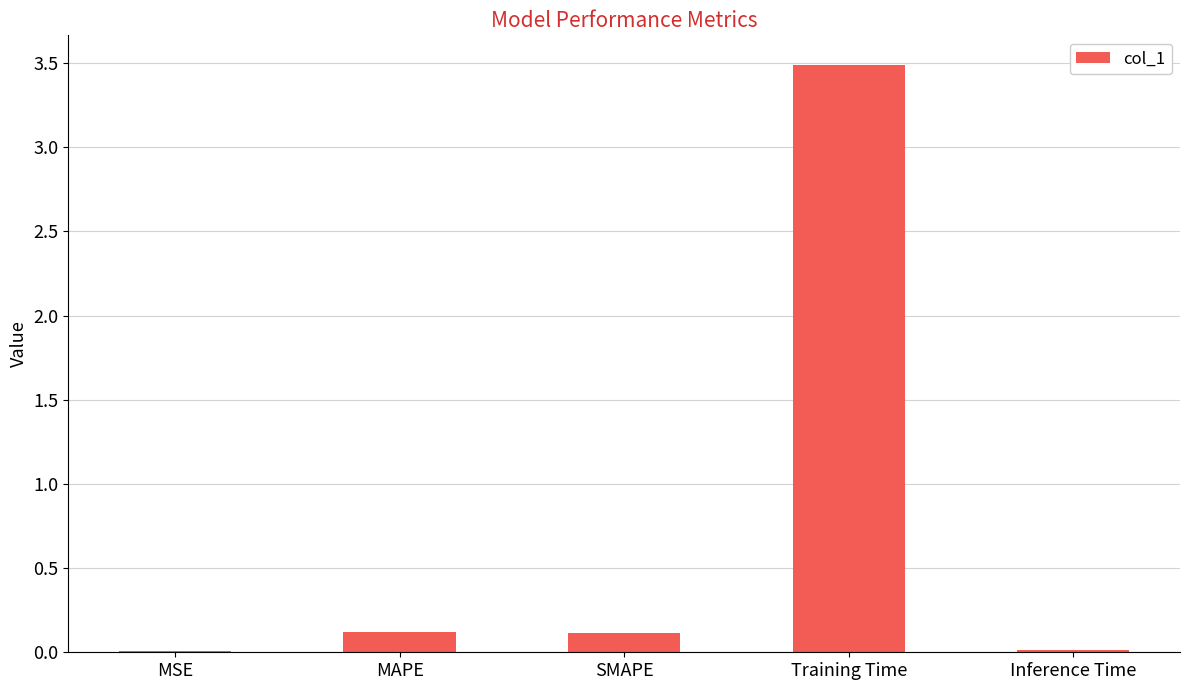

Read the value at Training Time.

3.5